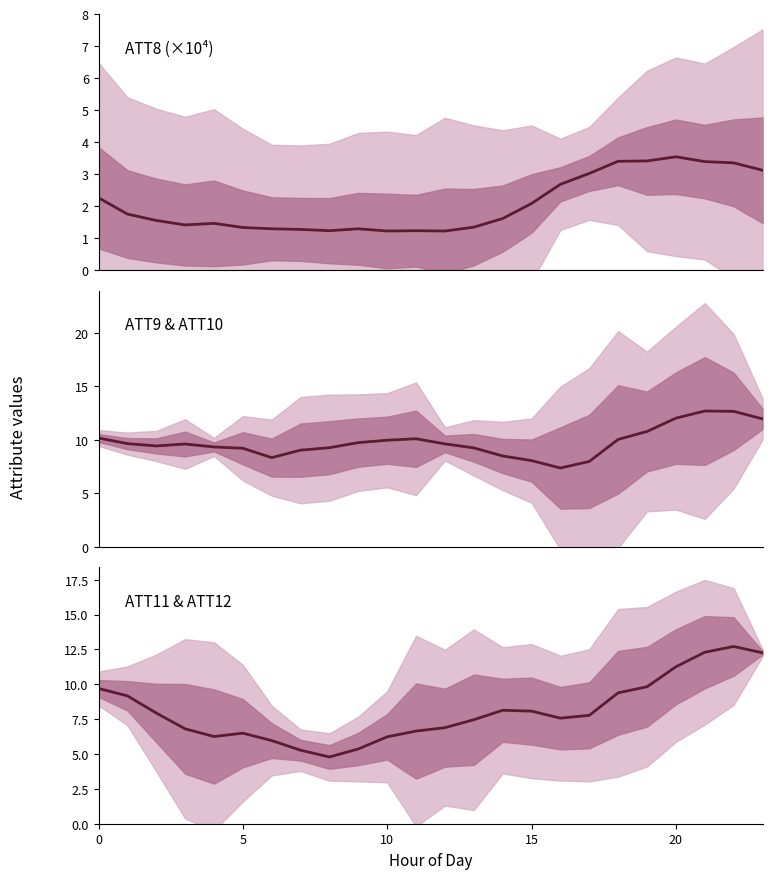

Which series has the largest range (max minus min)?

ATT11+ATT12 mean